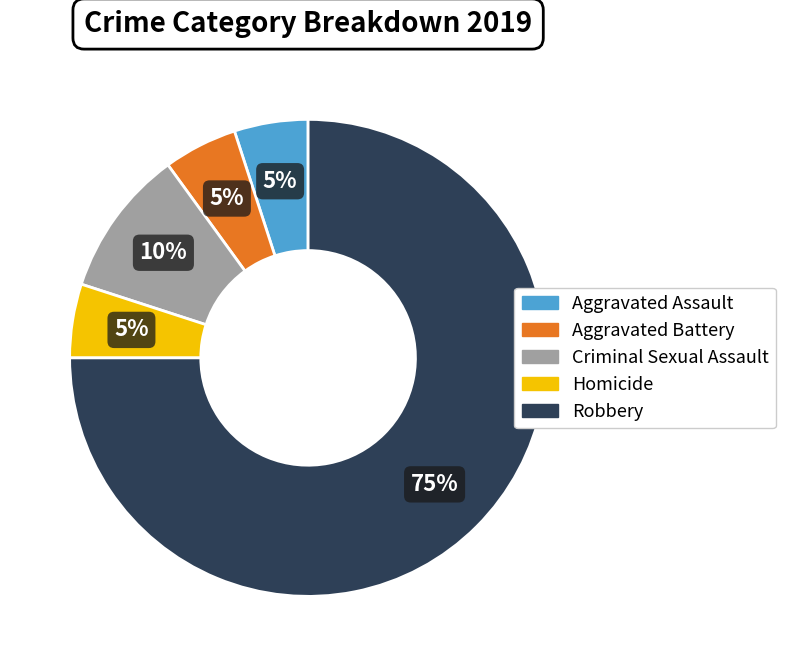

The Robbery slice represents 75% of the pie. True or false?

True